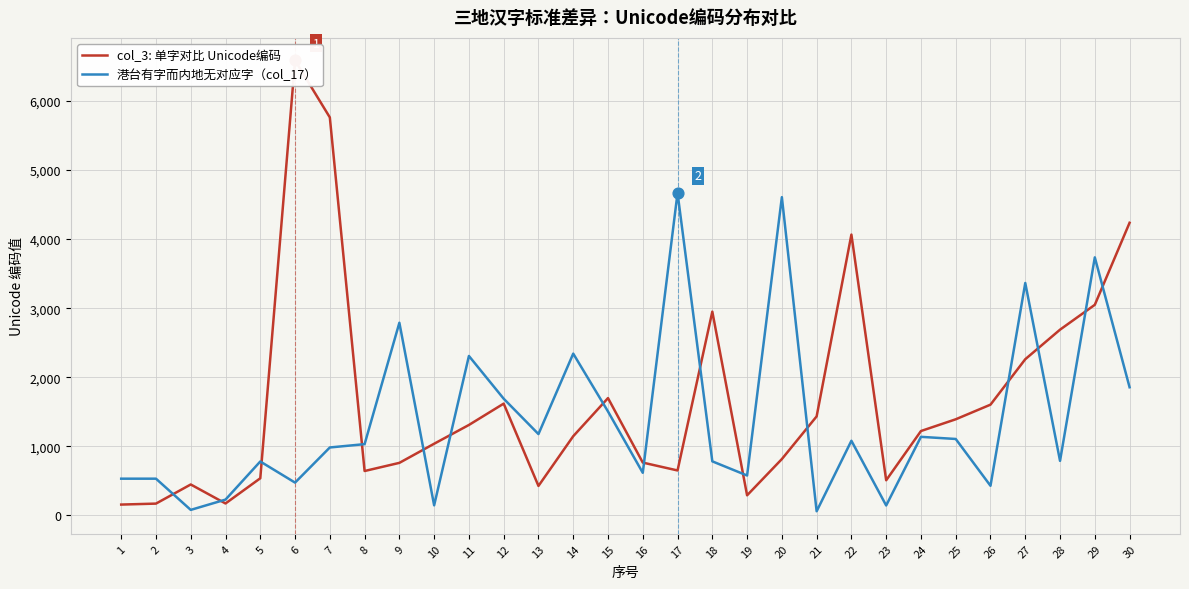

Is the value of 港台有字而内地无对应字（col_17） at 29 greater than the value of col_3: 单字对比 Unicode编码 at 17?

Yes